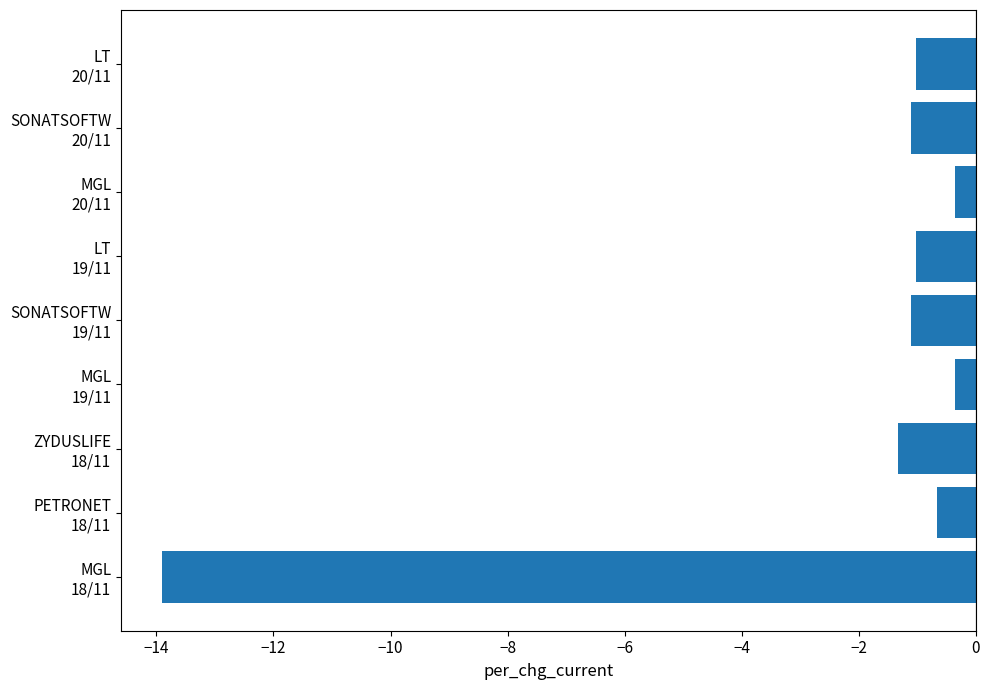

How many data points does each series have?

9